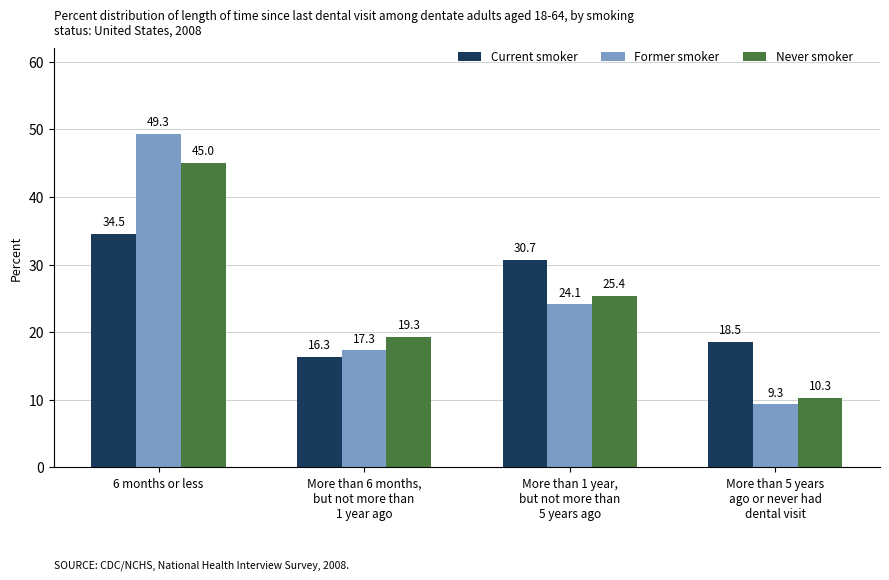

Count the number of data series in this chart.

3